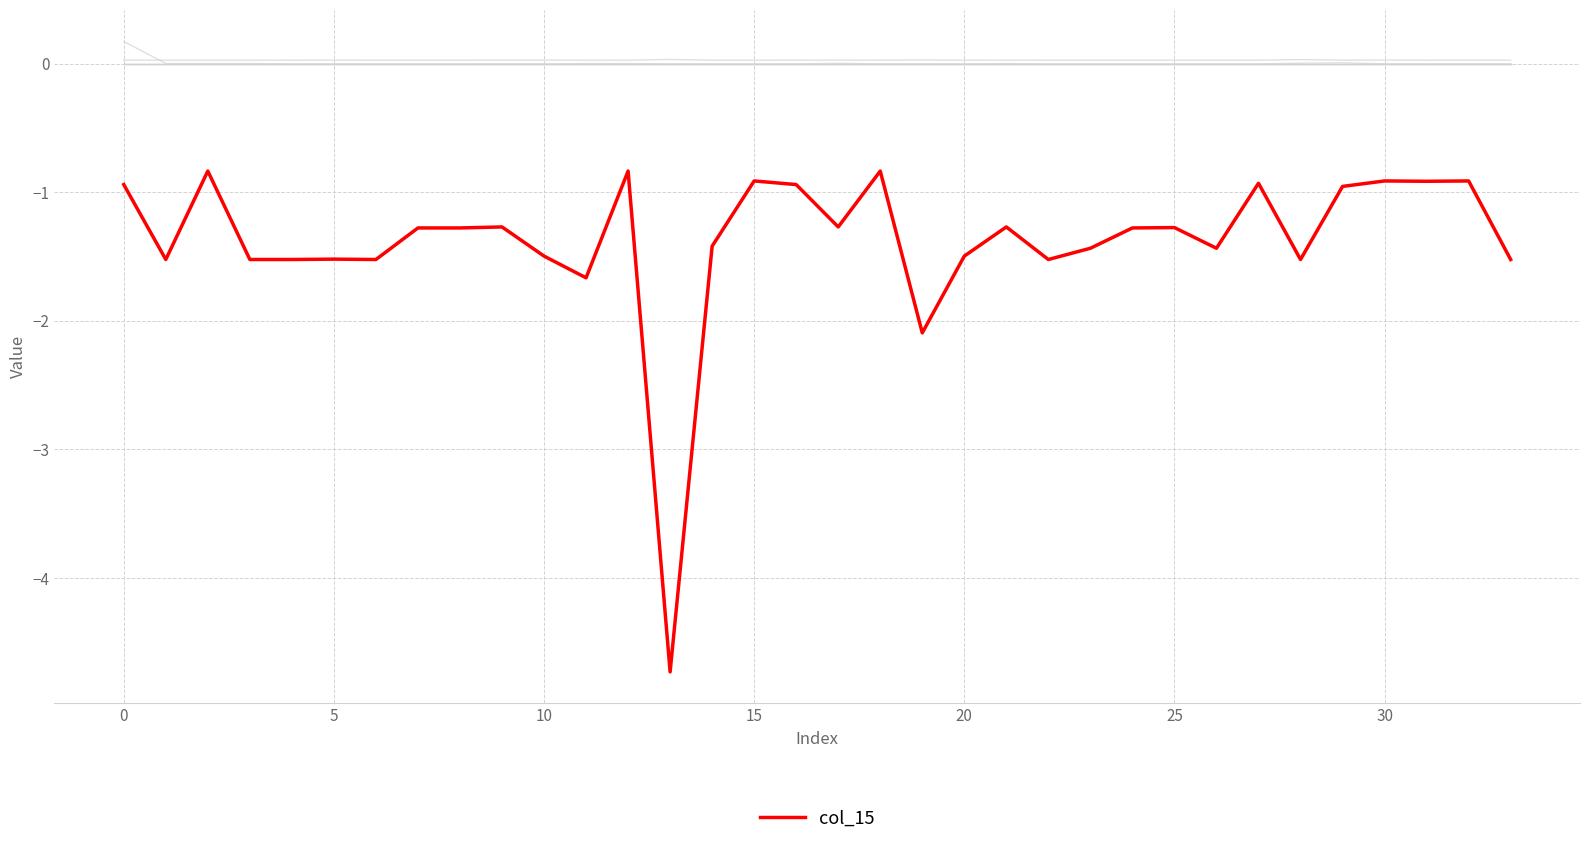

What is the minimum value shown in the chart?

-4.7